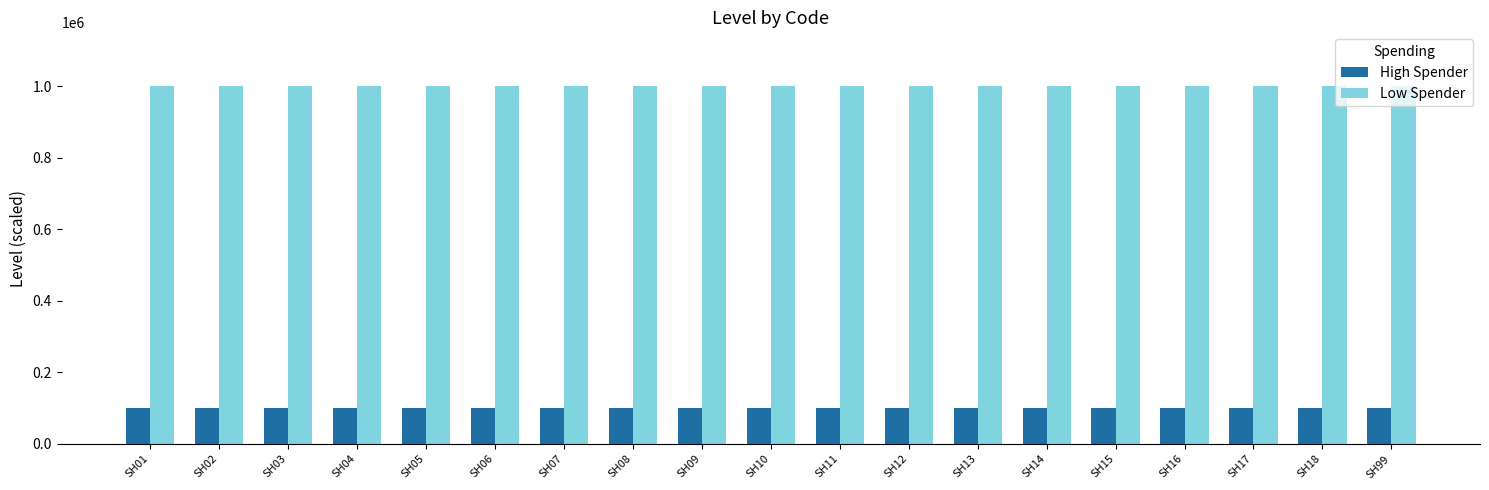

What is the spread (max minus min) of values at SH07?

900000